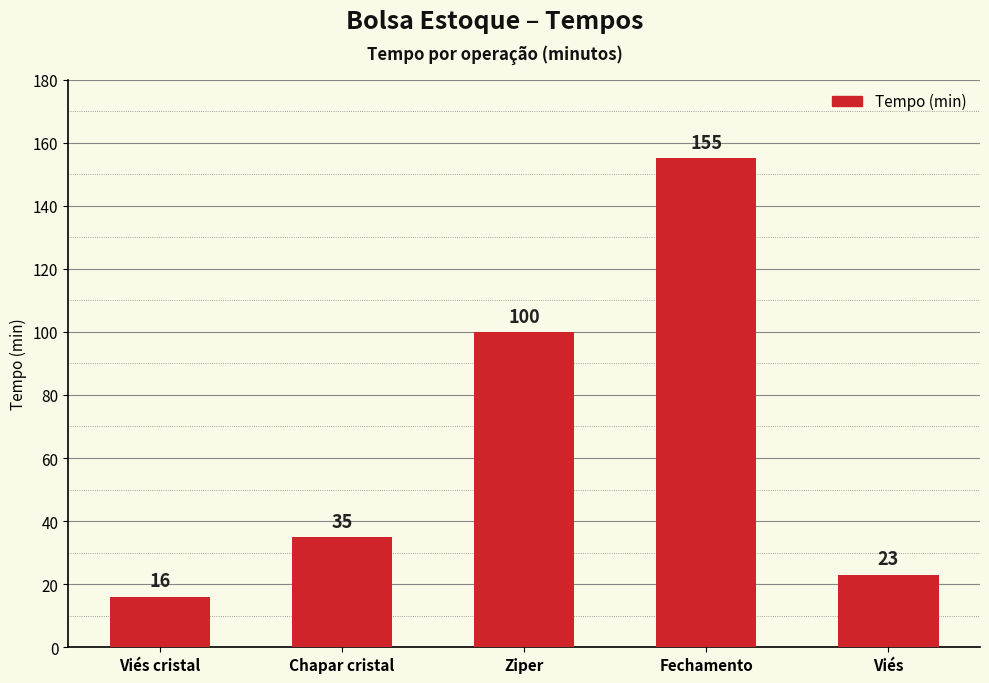

Rank the categories by value from lowest to highest.

Viés cristal, Viés, Chapar cristal, Ziper, Fechamento